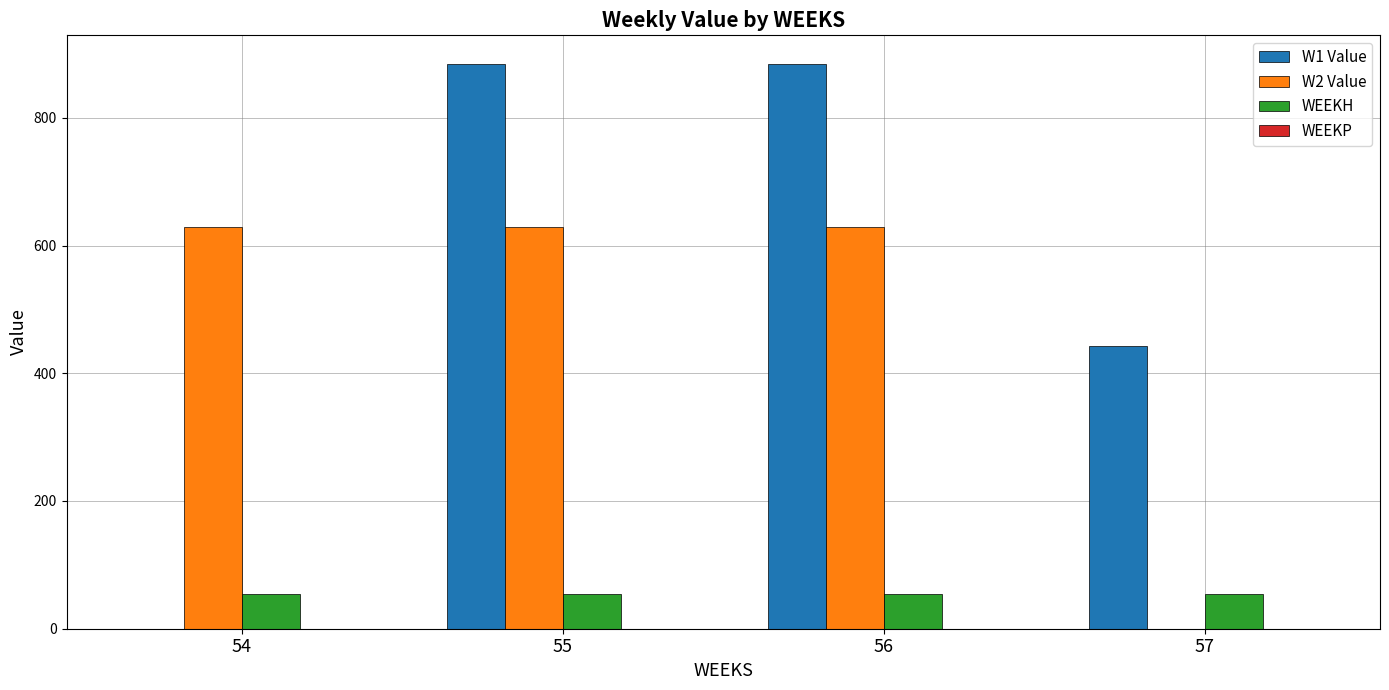

The WEEKH series shows 54.0 at 56. True or false?

True